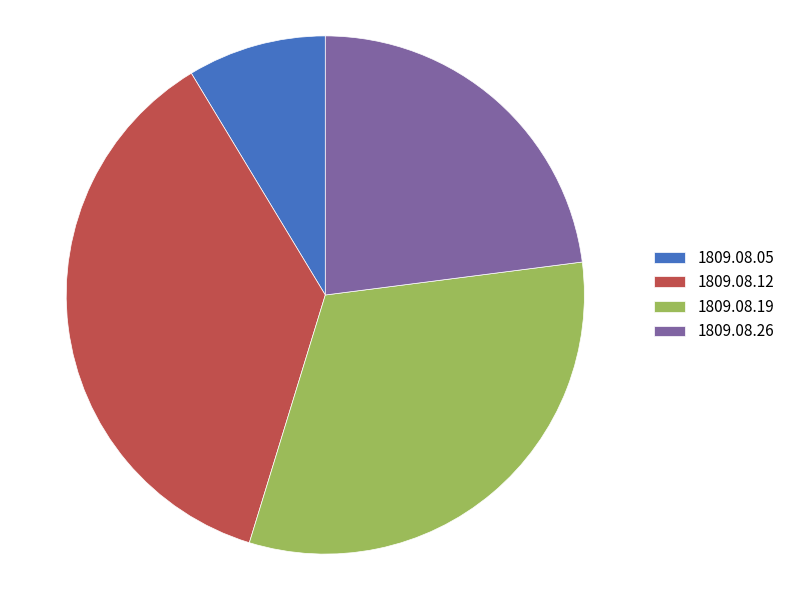

Which category has the smallest portion of the pie?

1809.08.05